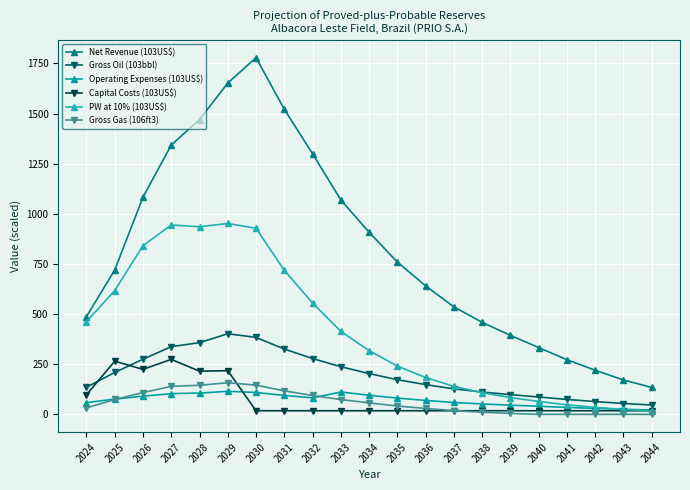

How many values in the Gross Oil (103bbl) series exceed 172?

11